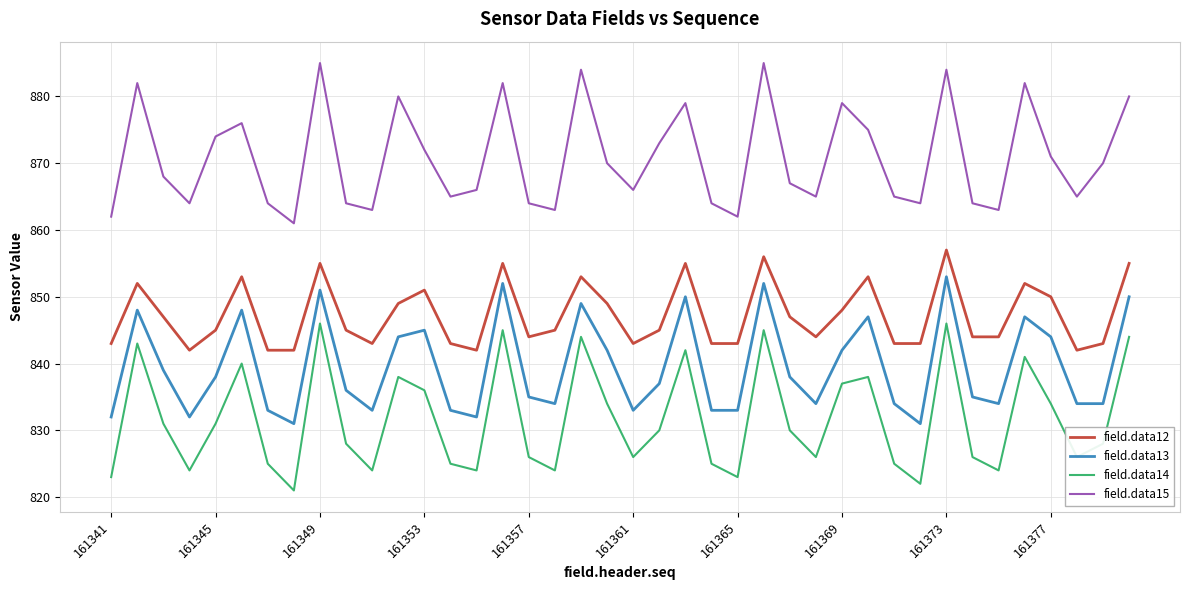

True or false: field.data15 and field.data13 intersect in this chart.

False